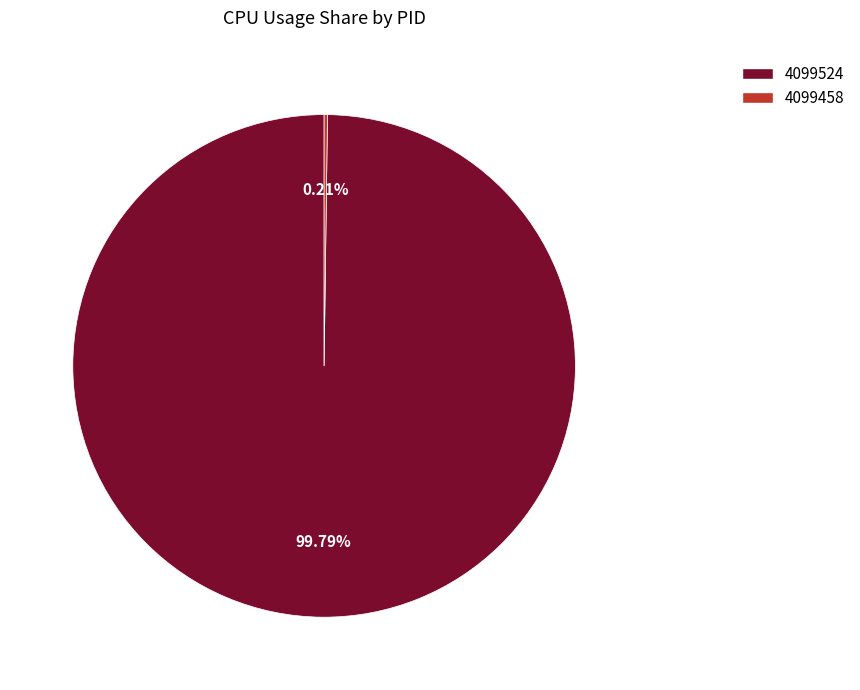

Which slice represents more than half of the pie?

4099524